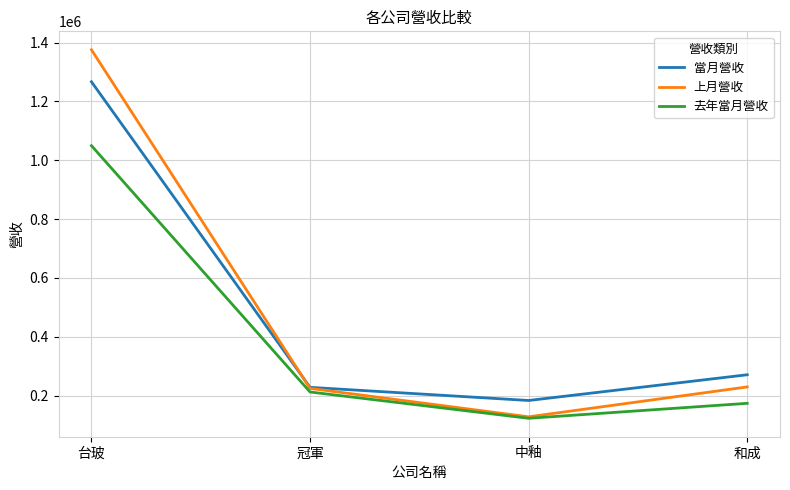

What is the difference between the 去年當月營收 values at 台玻 and 中釉?

926298